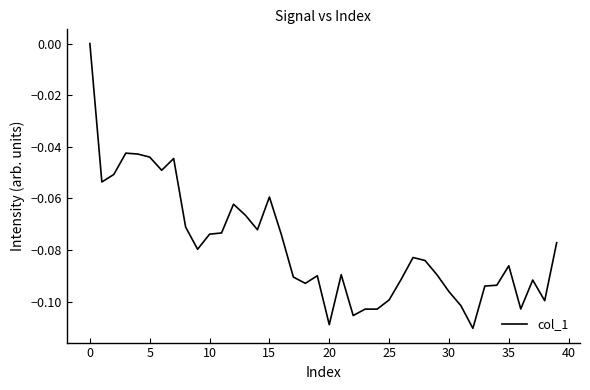

Does the chart display data point markers on the line(s)?

No